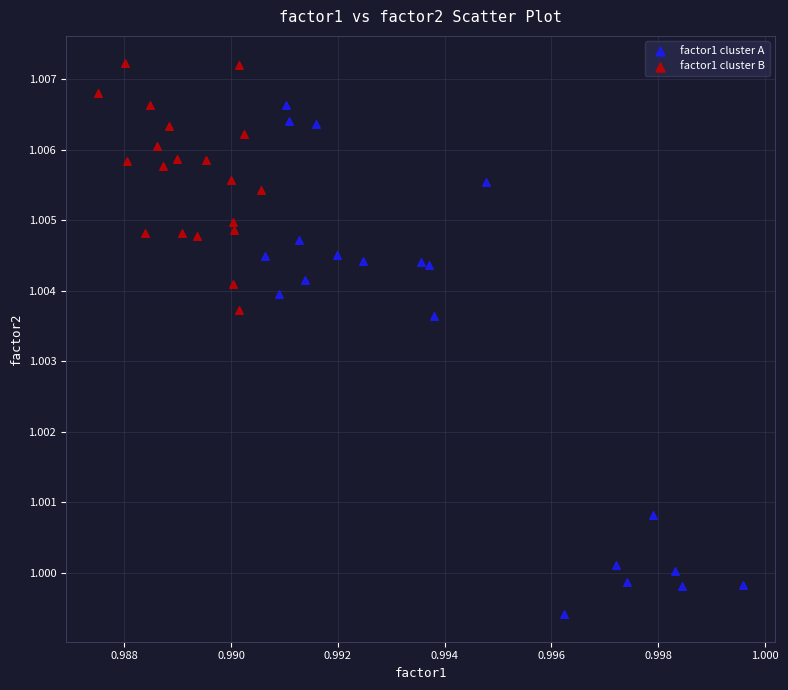

Which series reaches the maximum Y coordinate?

factor1 cluster B